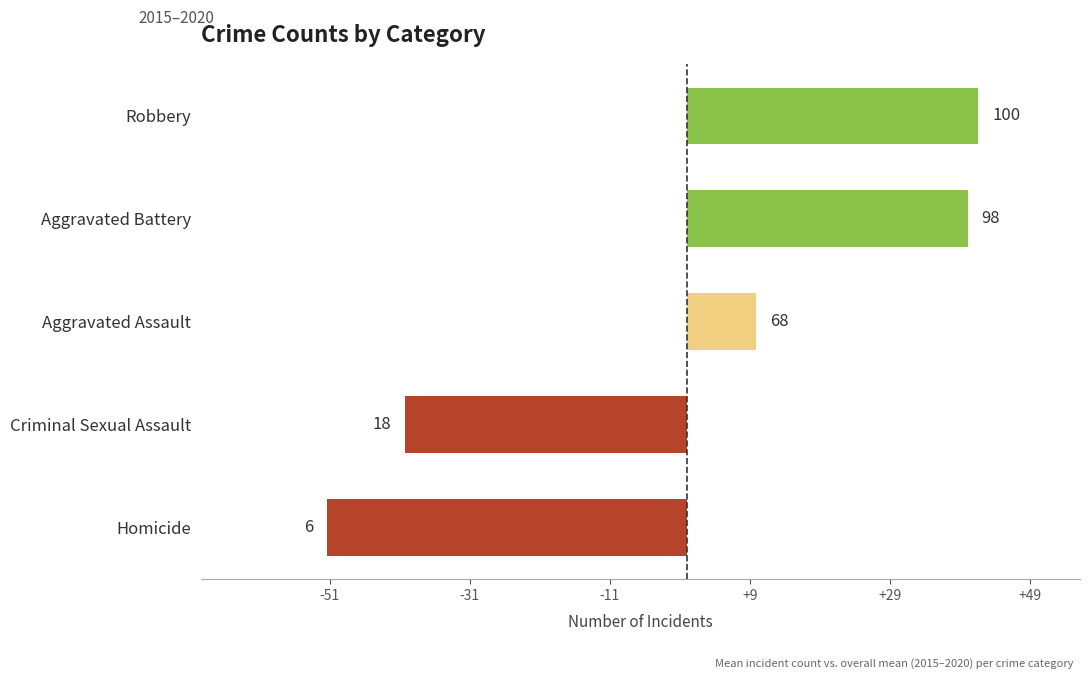

How many bars are there in total?

5